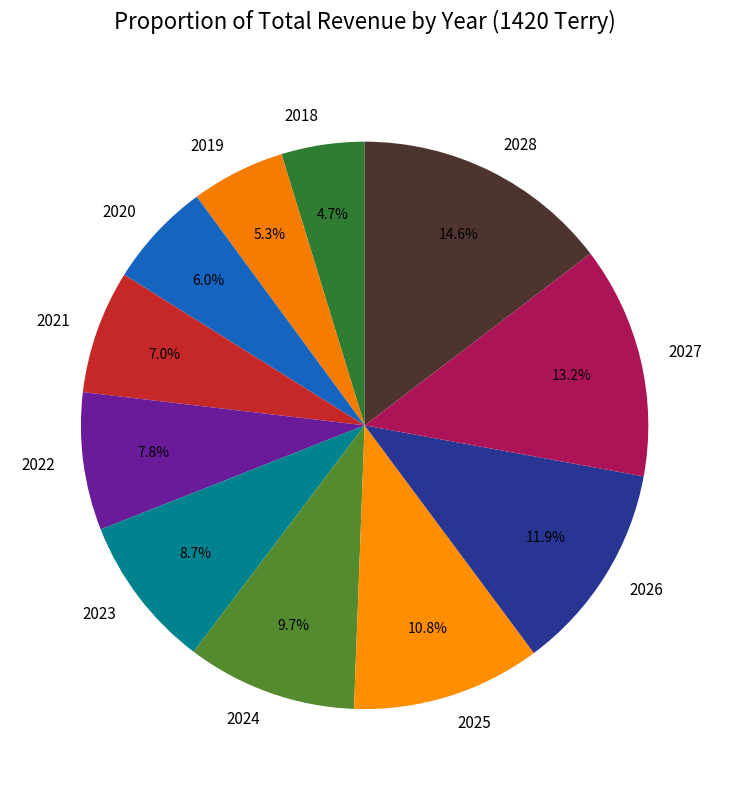

True or false: 2023 accounts for 9% of the total.

True